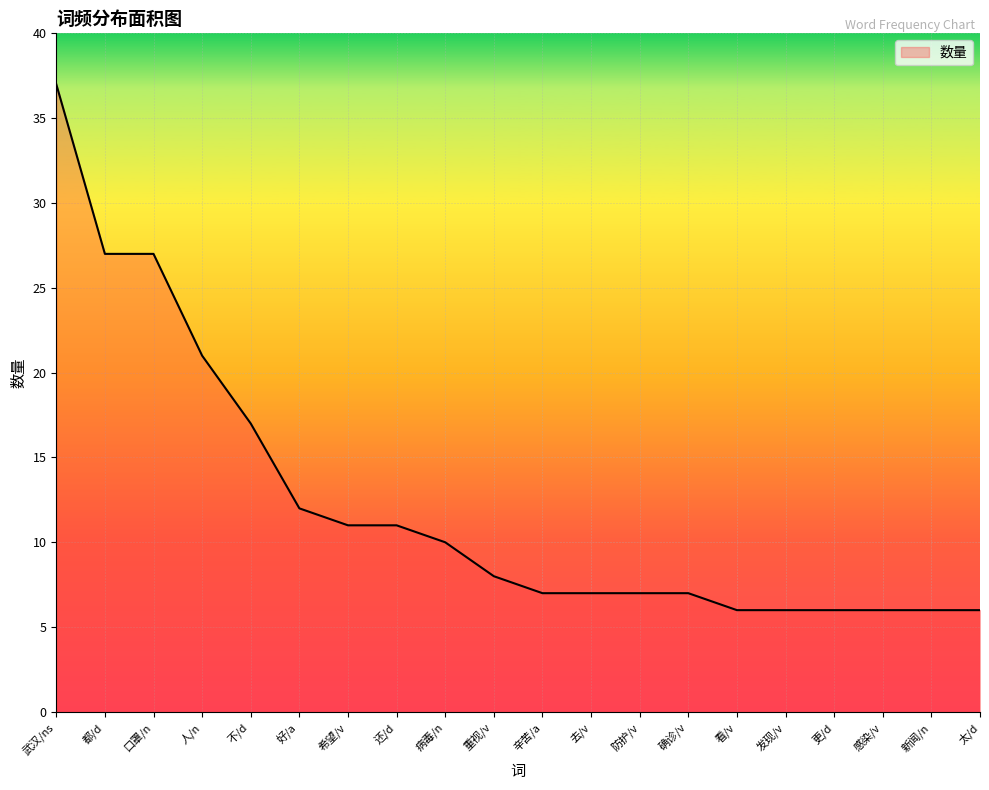

What is the minimum value shown in the chart?

6